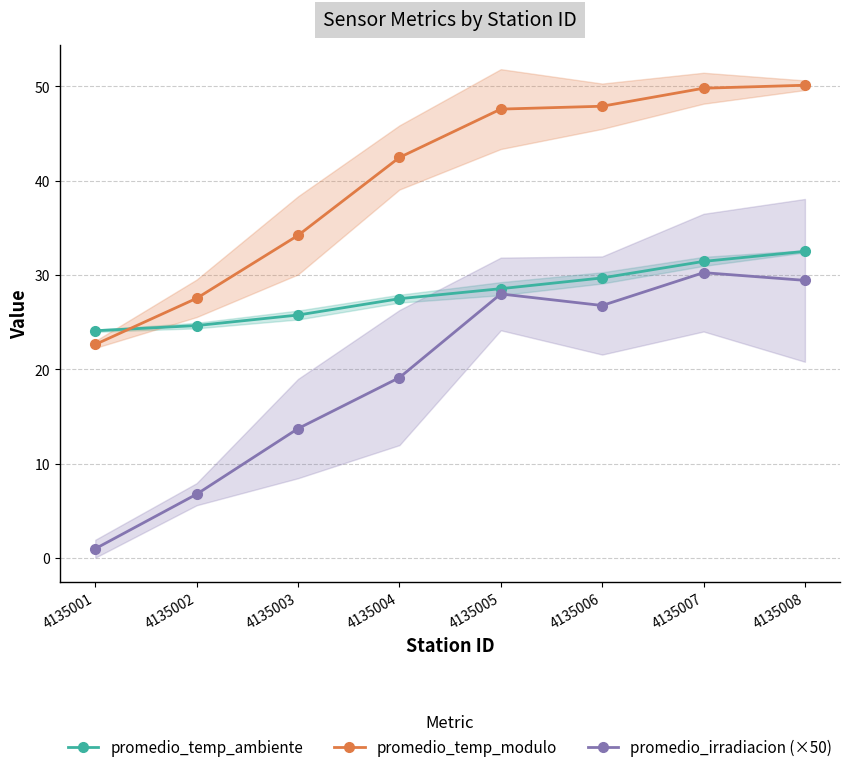

At how many categories does at least one series exceed 43?

4